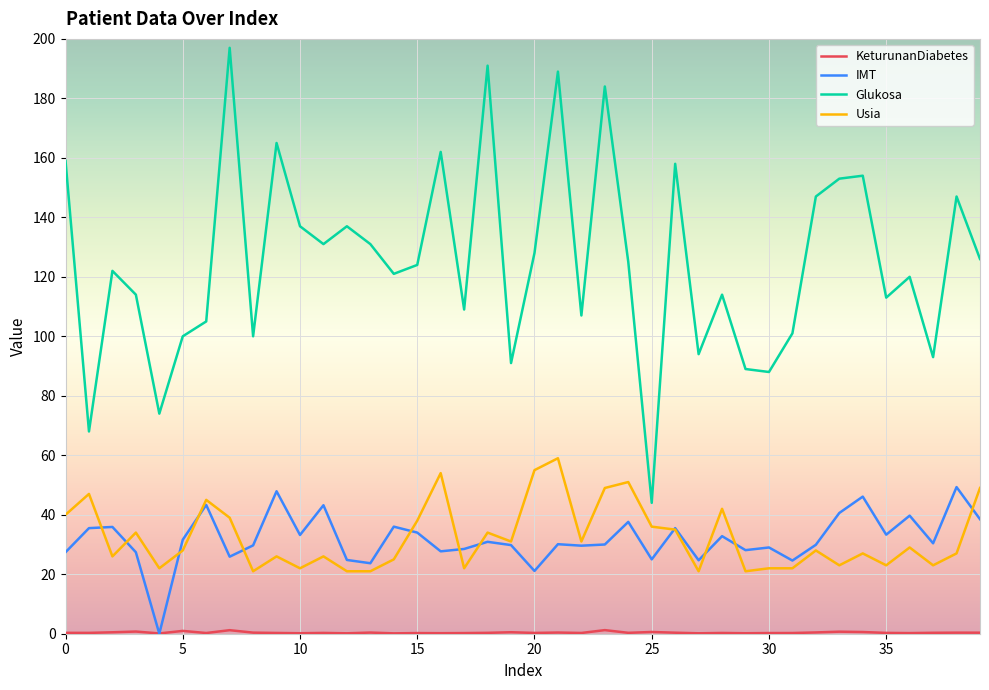

True or false: Usia and Glukosa intersect in this chart.

False